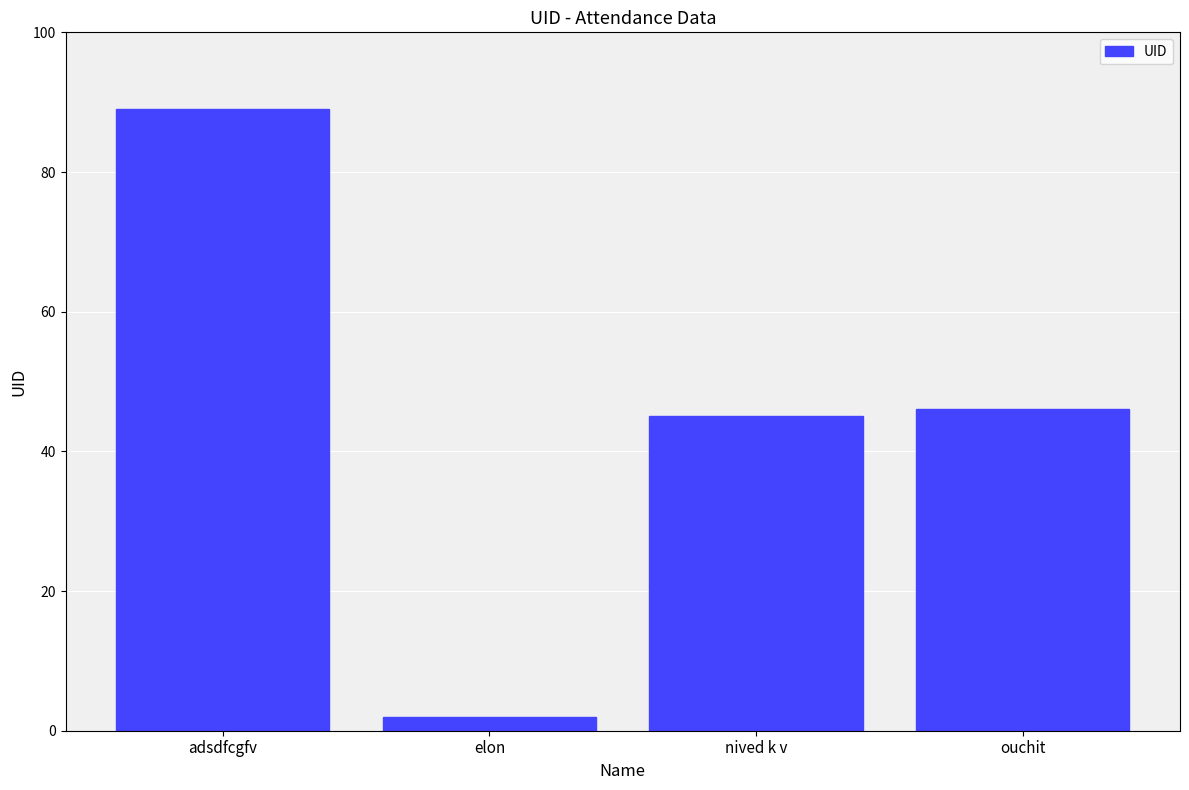

What is the greatest value displayed?

89